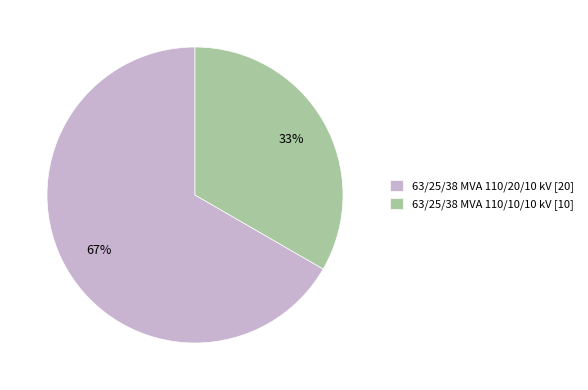

True or false: 63/25/38 MVA 110/20/10 kV accounts for 60% of the total.

False